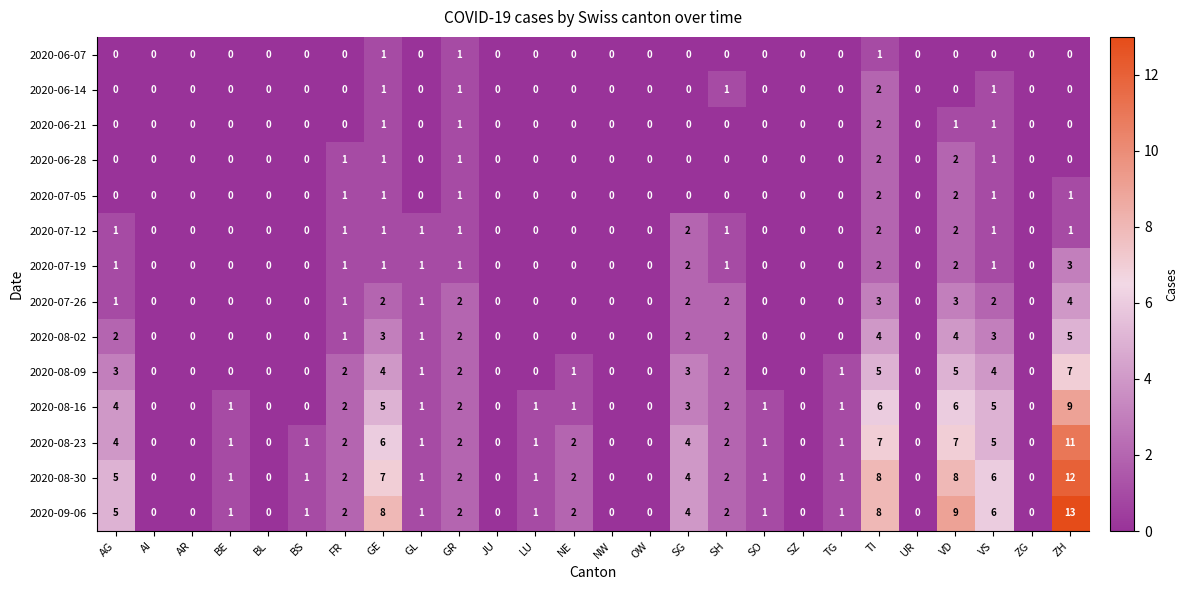

At which label does 2020-08-16 first exceed 1?

AG